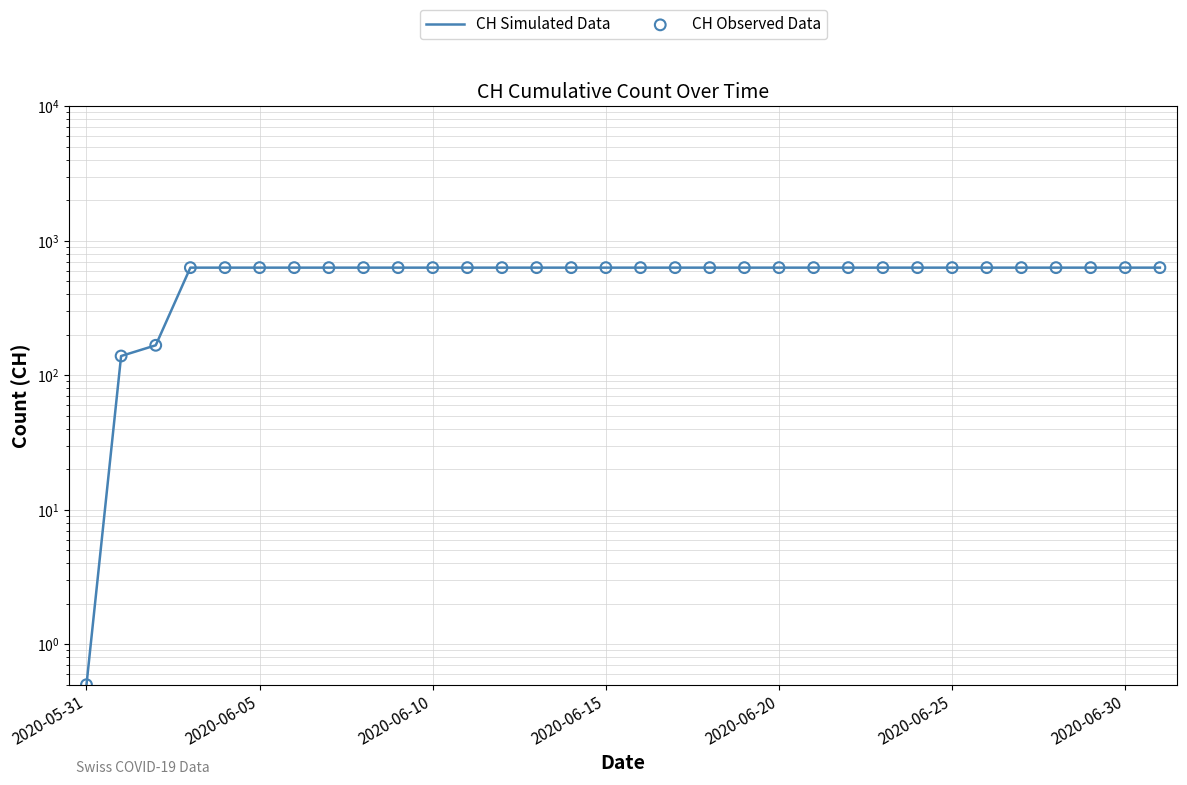

Which series has the largest total across all categories?

CH Simulated Data